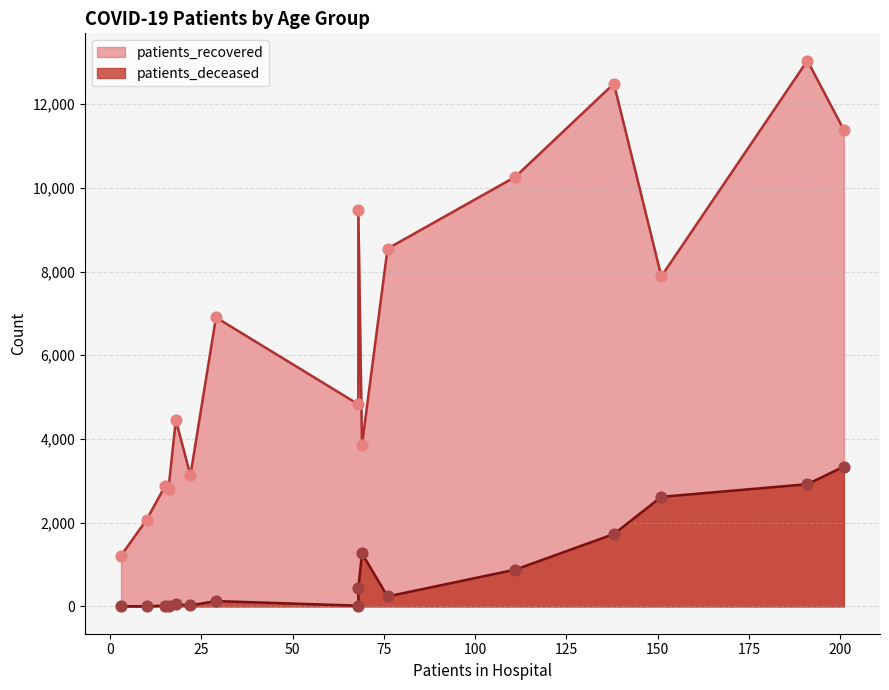

Is the value of patients_recovered at 25 - 29 greater than the value of patients_deceased at 35 - 39?

Yes